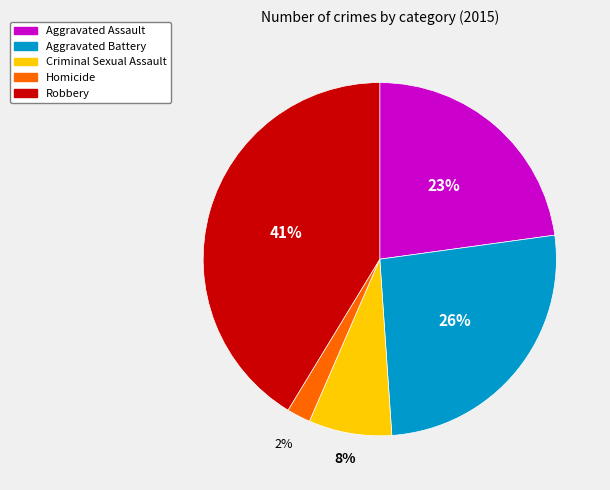

Which slice is the smallest?

Homicide